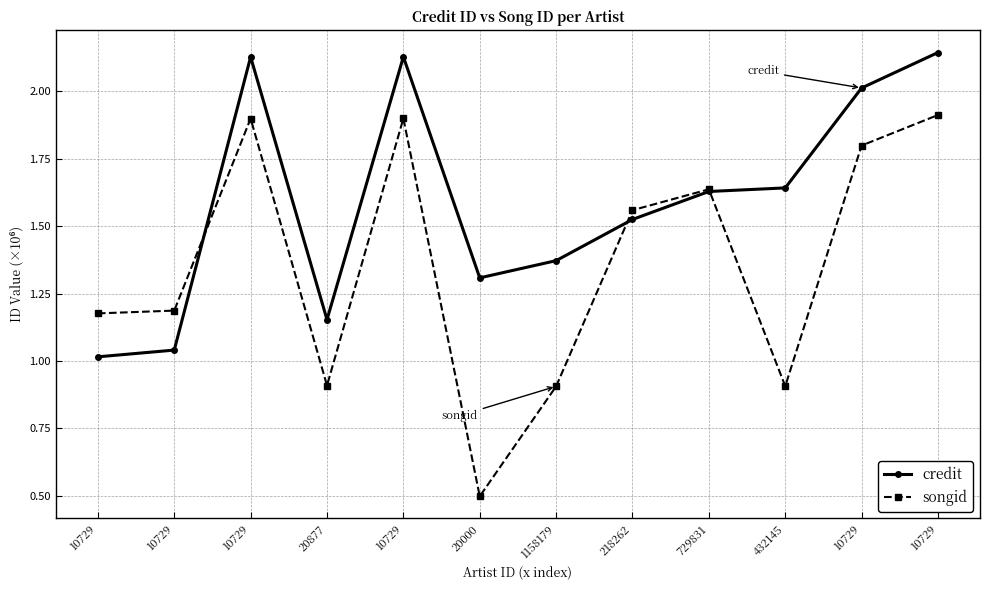

What is the difference between the songid values at 10729 and 218262?

0.4